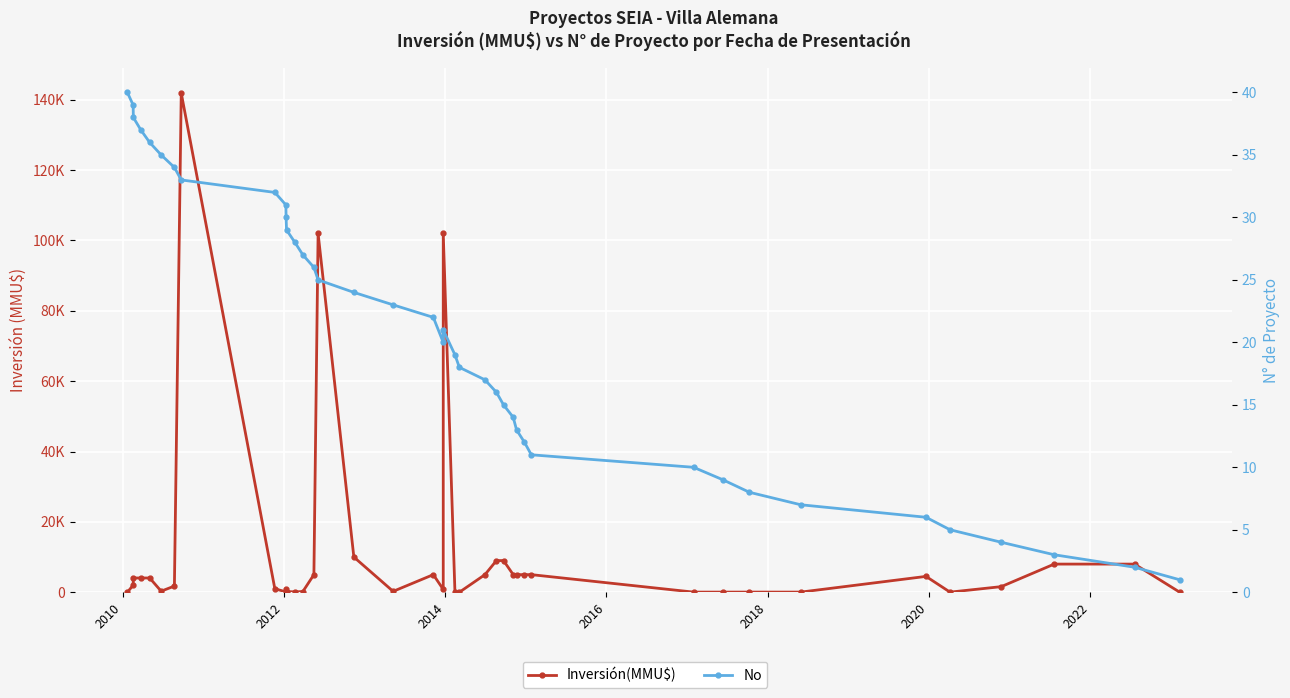

What are all the series names shown in the legend?

Inversión(MMU$), No